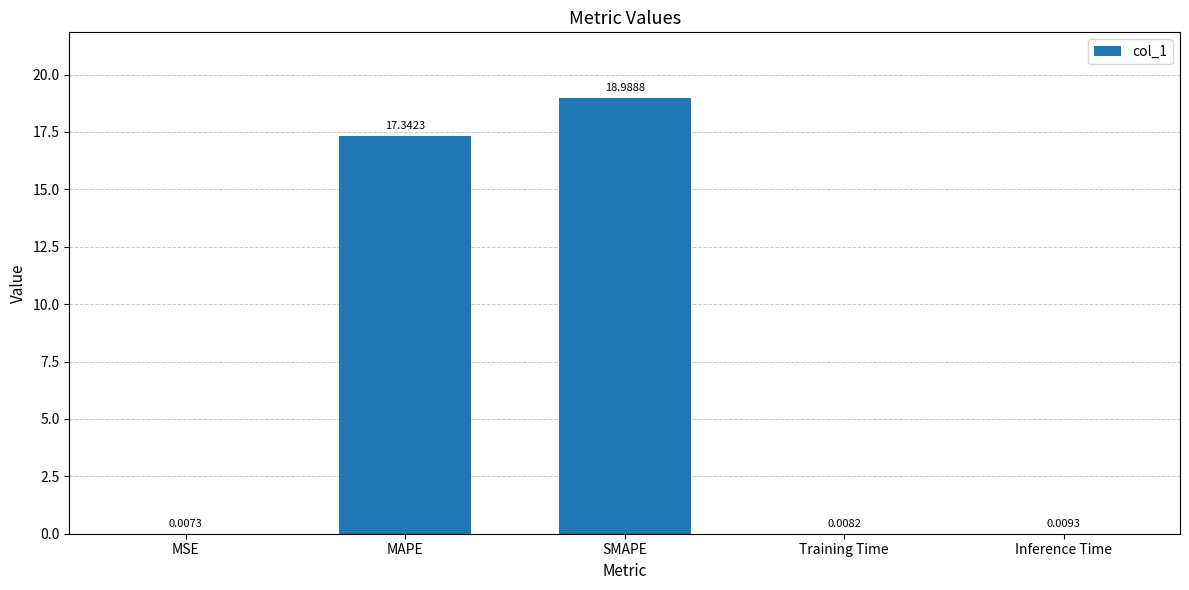

Which has a higher value, MAPE or Inference Time?

MAPE